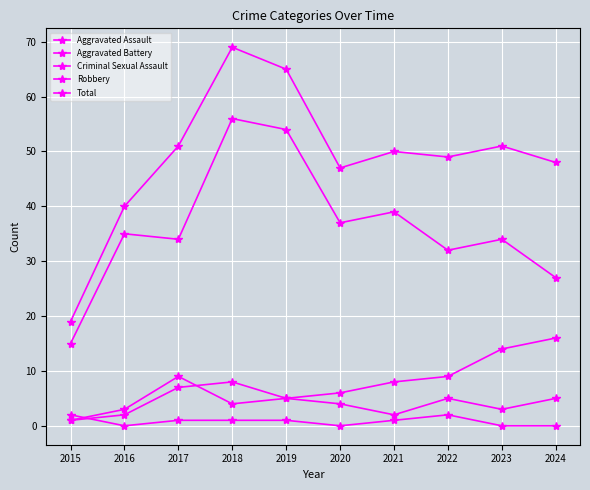

Reading right to left, what are all the values shown in this chart?

Aggravated Assault: 2024=5	2023=3	2022=5	2021=2	2020=4	2019=5	2018=8	2017=7	2016=2	2015=1
Aggravated Battery: 2024=16	2023=14	2022=9	2021=8	2020=6	2019=5	2018=4	2017=9	2016=3	2015=1
Criminal Sexual Assault: 2024=0	2023=0	2022=2	2021=1	2020=0	2019=1	2018=1	2017=1	2016=0	2015=2
Robbery: 2024=27	2023=34	2022=32	2021=39	2020=37	2019=54	2018=56	2017=34	2016=35	2015=15
Total: 2024=48	2023=51	2022=49	2021=50	2020=47	2019=65	2018=69	2017=51	2016=40	2015=19